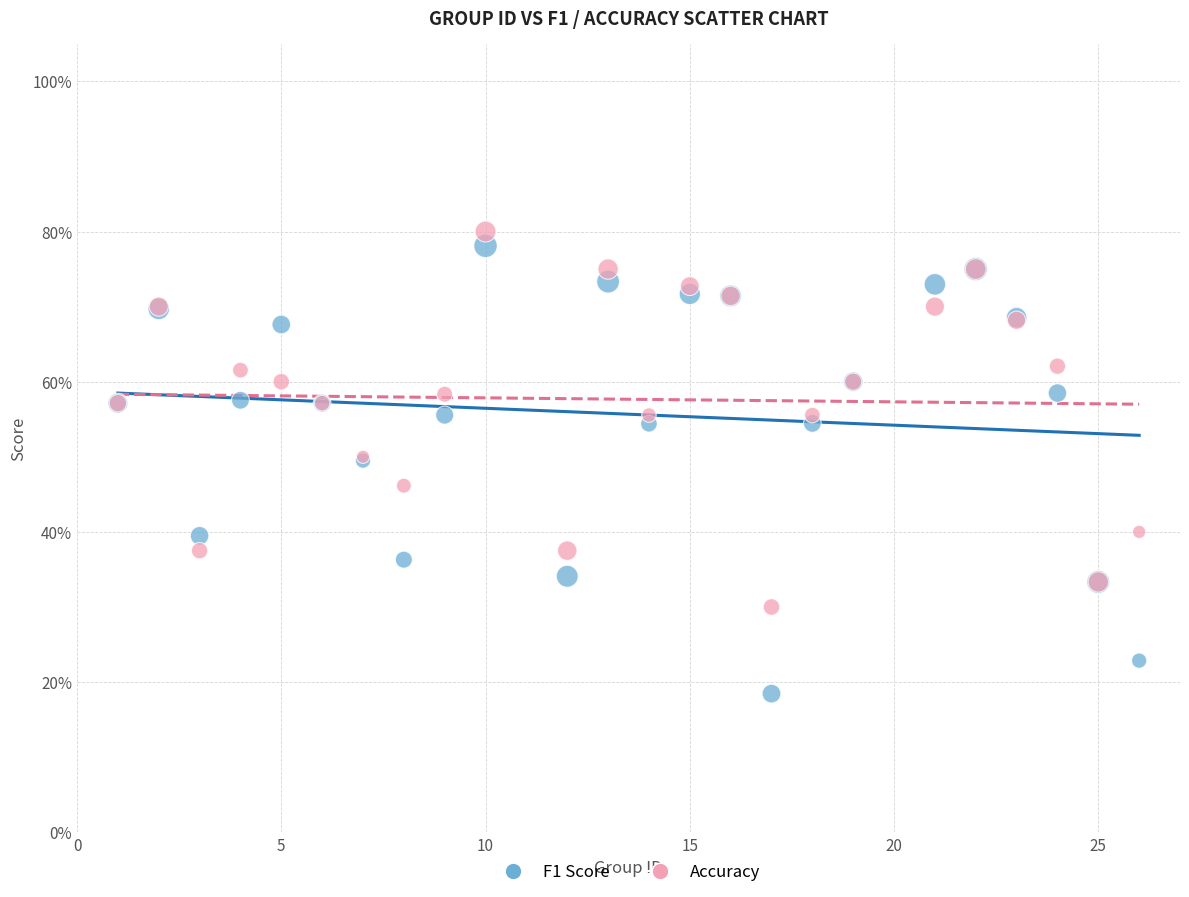

What are all the series names shown in the legend?

F1 Score, Accuracy